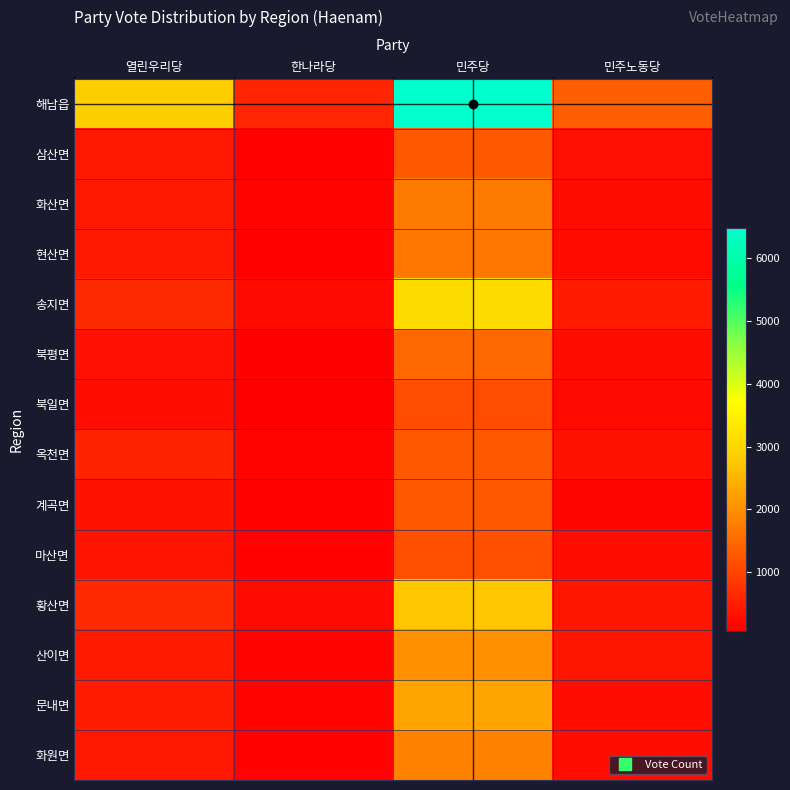

Reading left to right, extract all data points from this chart.

해남읍: 열린우리당=2854	한나라당=574	민주당=6477	민주노동당=1362
삼산면: 열린우리당=403	한나라당=118	민주당=1290	민주노동당=311
화산면: 열린우리당=399	한나라당=139	민주당=1745	민주노동당=251
현산면: 열린우리당=407	한나라당=104	민주당=1683	민주노동당=228
송지면: 열린우리당=634	한나라당=220	민주당=3123	민주노동당=423
북평면: 열린우리당=316	한나라당=85	민주당=1475	민주노동당=274
북일면: 열린우리당=265	한나라당=71	민주당=1104	민주노동당=209
옥천면: 열린우리당=547	한나라당=138	민주당=1292	민주노동당=324
계곡면: 열린우리당=328	한나라당=100	민주당=1290	민주노동당=170
마산면: 열린우리당=356	한나라당=107	민주당=1159	민주노동당=255
황산면: 열린우리당=656	한나라당=200	민주당=2751	민주노동당=391
산이면: 열린우리당=446	한나라당=132	민주당=2028	민주노동당=384
문내면: 열린우리당=470	한나라당=128	민주당=2290	민주노동당=286
화원면: 열린우리당=399	한나라당=107	민주당=1843	민주노동당=283